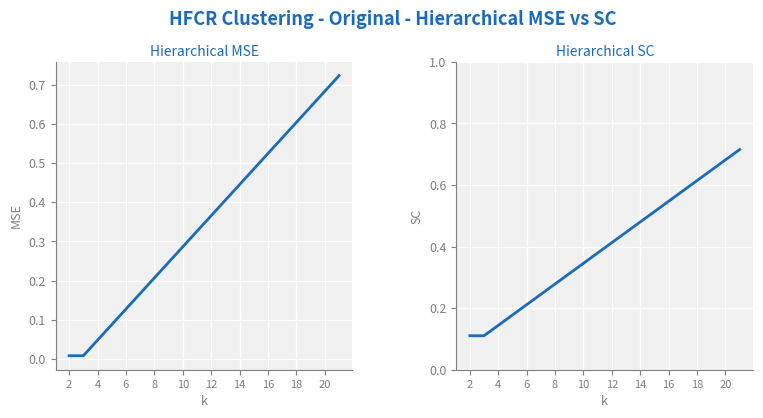

How many lines are shown in the chart?

2